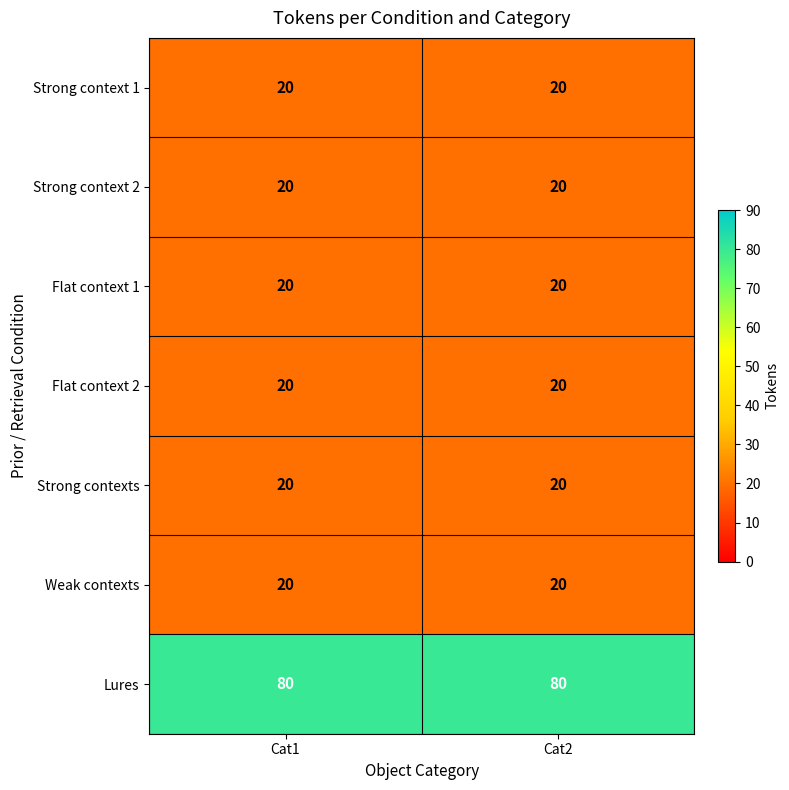

The value of Flat context 2 at Cat1 is 20. True or false?

True